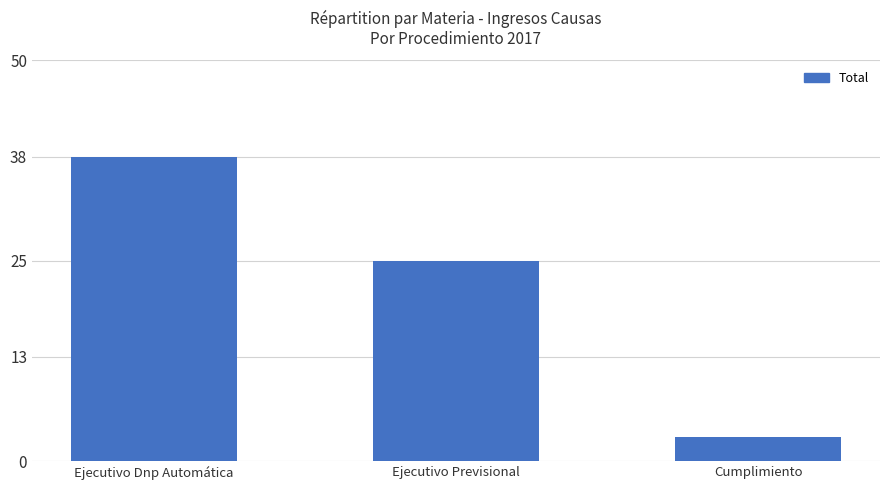

Reading left to right, extract all data points from this chart.

Ejecutivo Dnp Automática=38	Ejecutivo Previsional=25	Cumplimiento=3